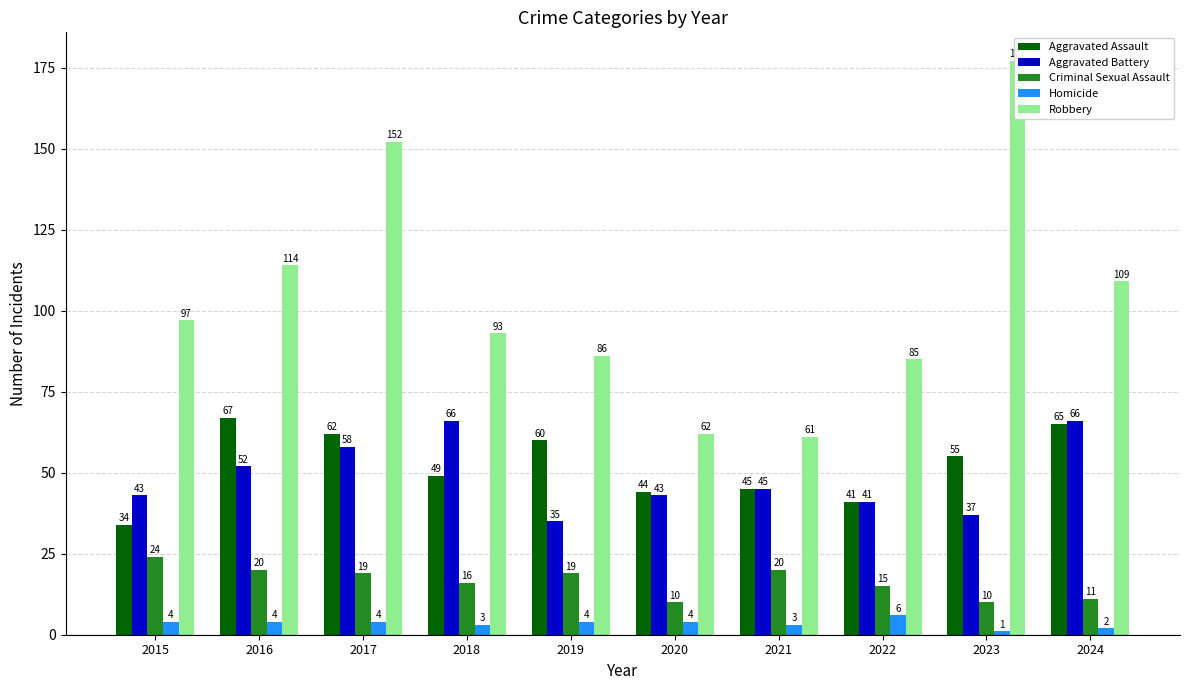

How many series are shown in this chart?

5